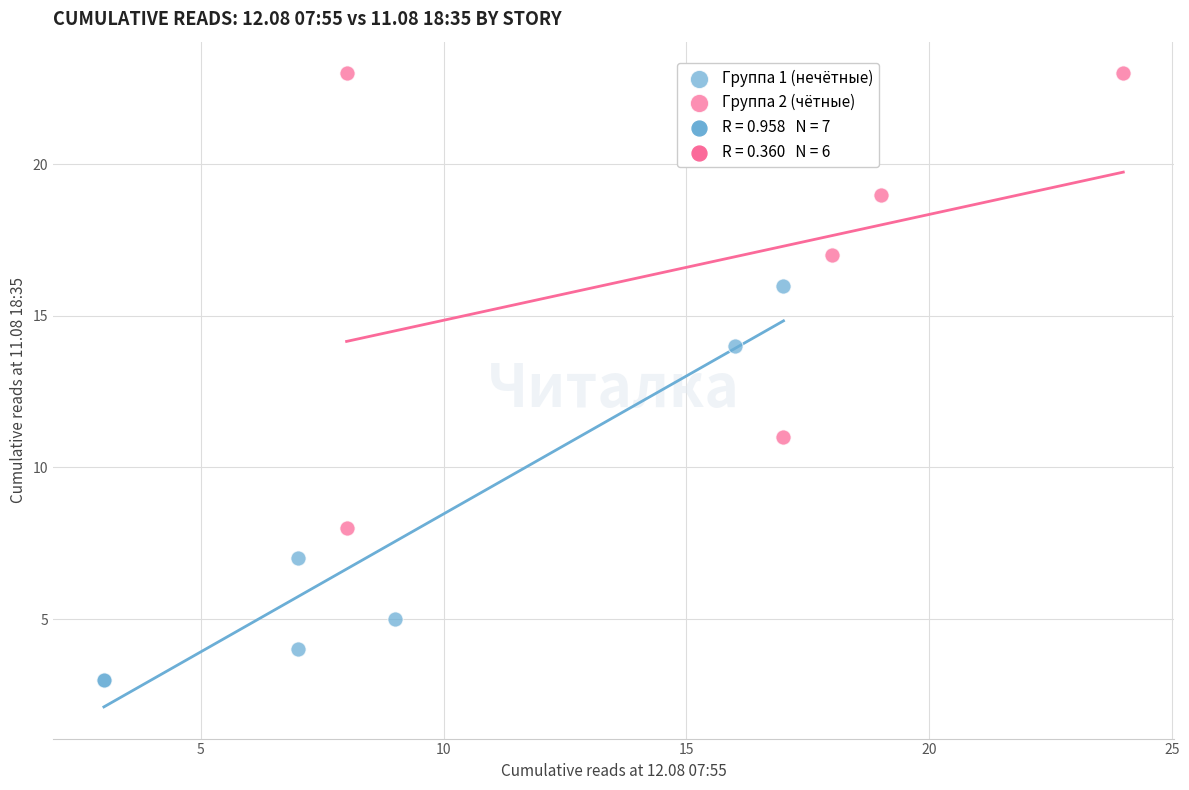

Which series reaches the maximum Y coordinate?

Группа 2 (чётные)